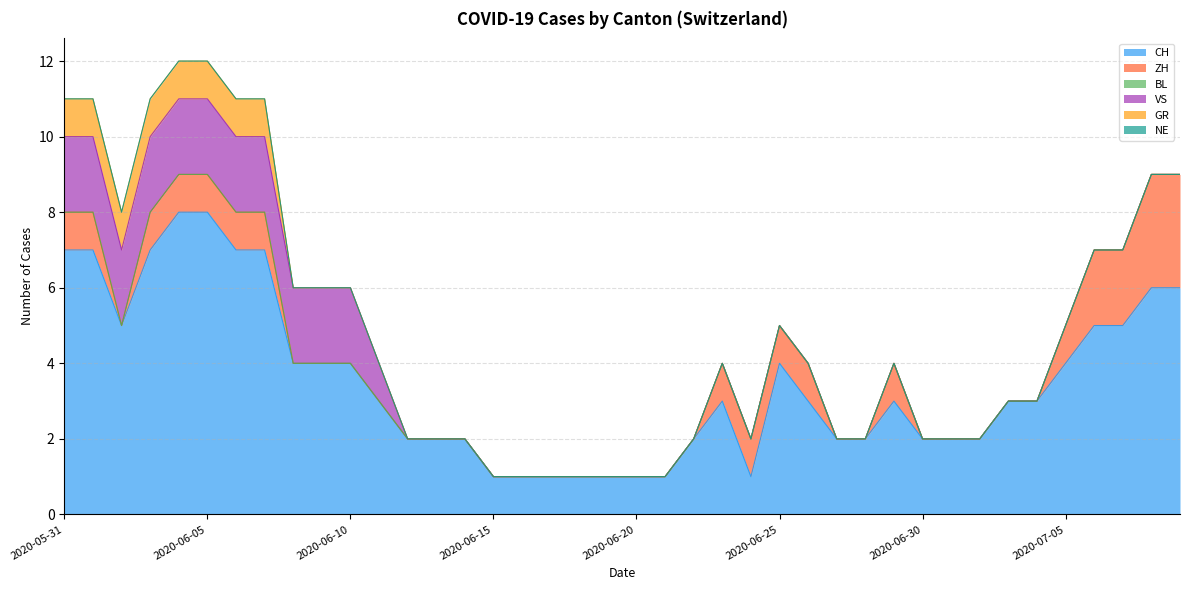

What is the total value across all series at 2020-06-23?

4